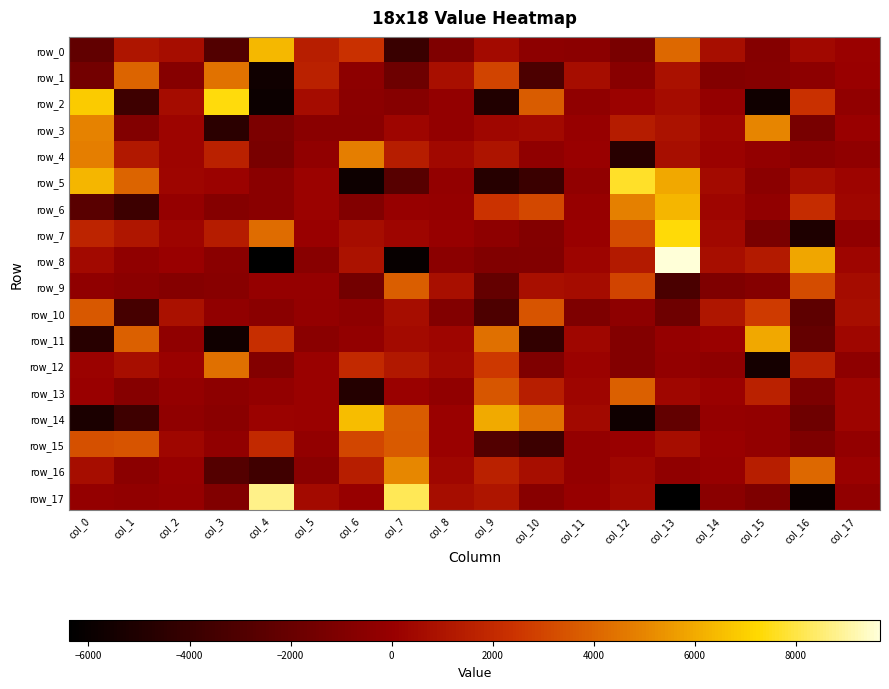

Which label corresponds to the largest value in the chart?

col_13